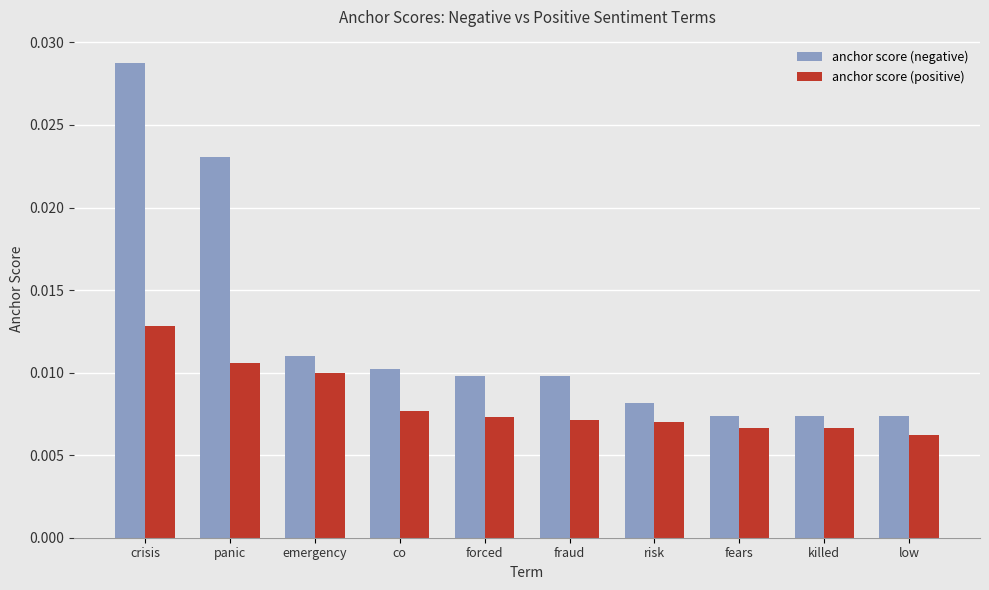

How many groups of bars are there?

10